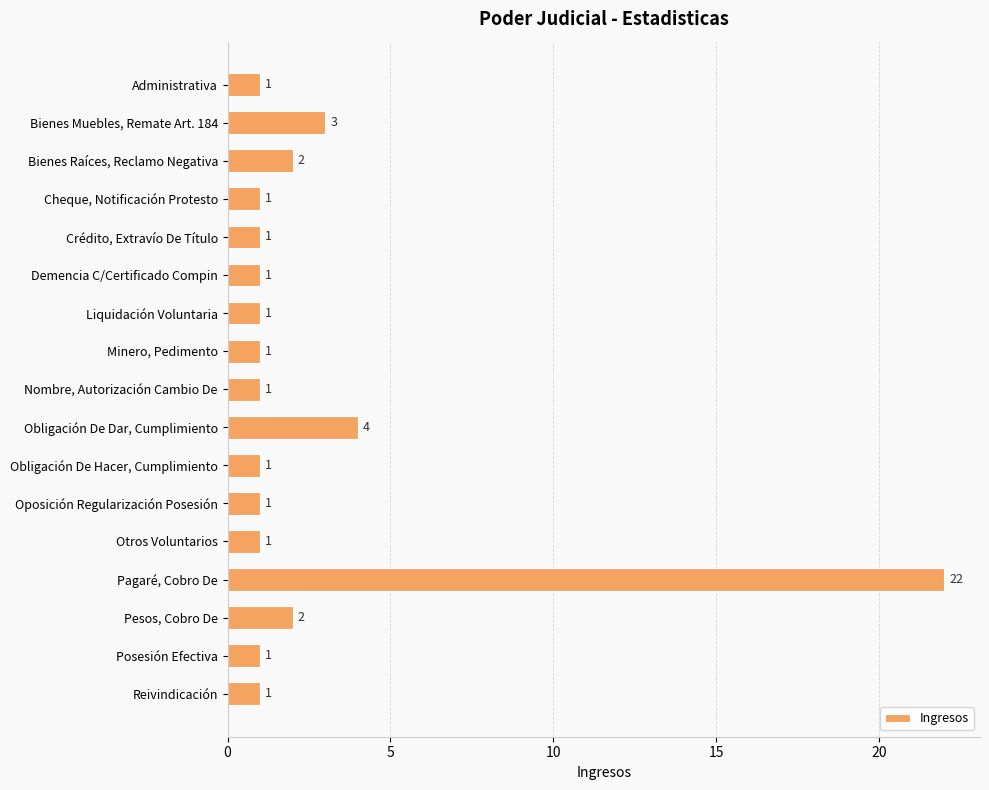

Which has a higher value, Bienes Muebles, Remate Art. 184 or Posesión Efectiva?

Bienes Muebles, Remate Art. 184